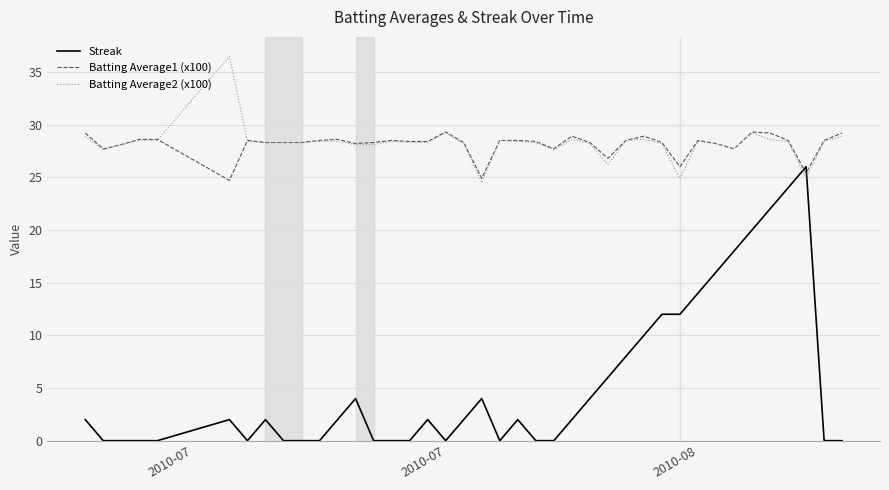

True or false: Batting Average2 (x100) and Streak intersect in this chart.

True